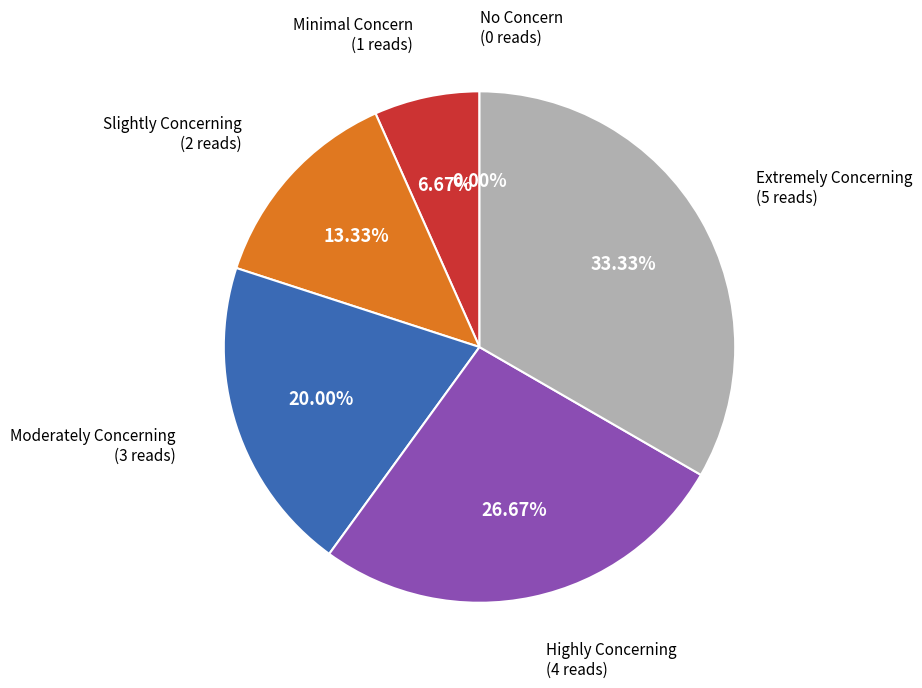

To the nearest percent, what portion does Moderately Concerning represent?

20%